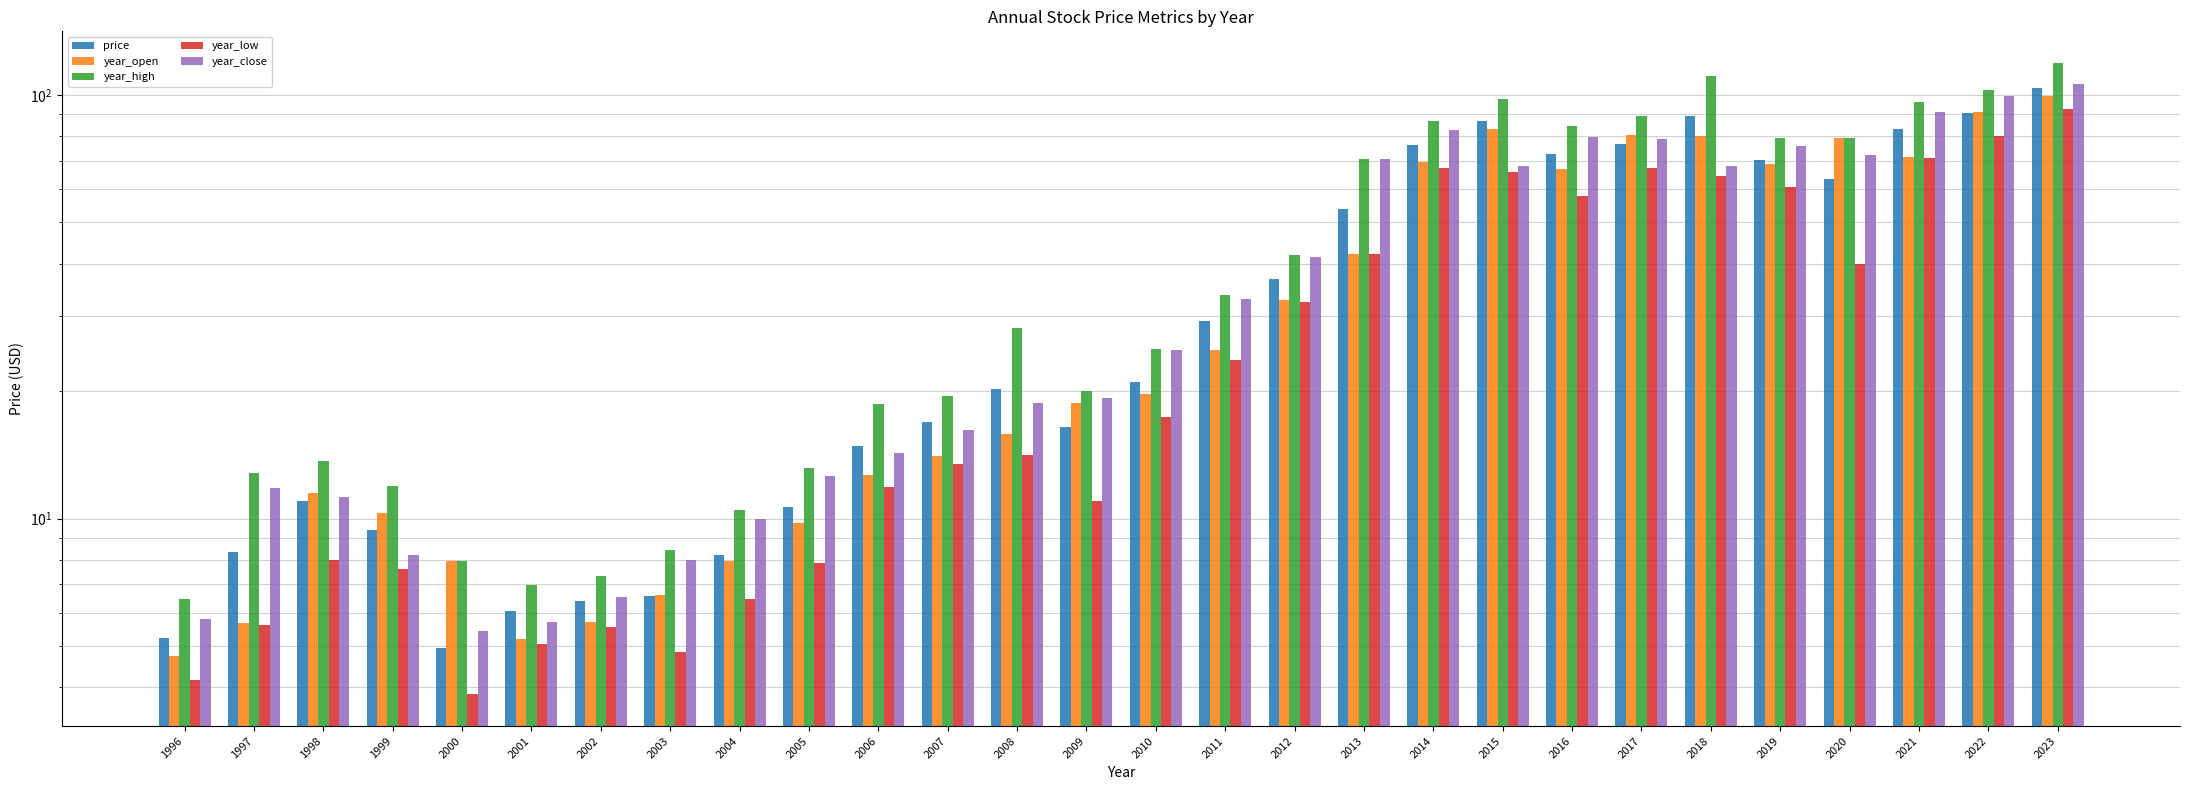

Which series has the widest spread of values?

year_high